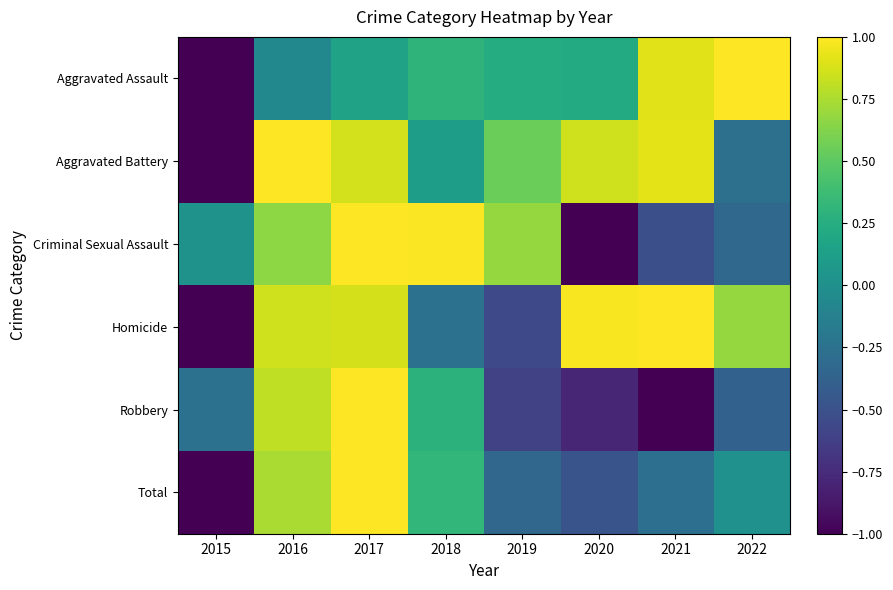

Which series has the widest spread of values?

Aggravated Assault